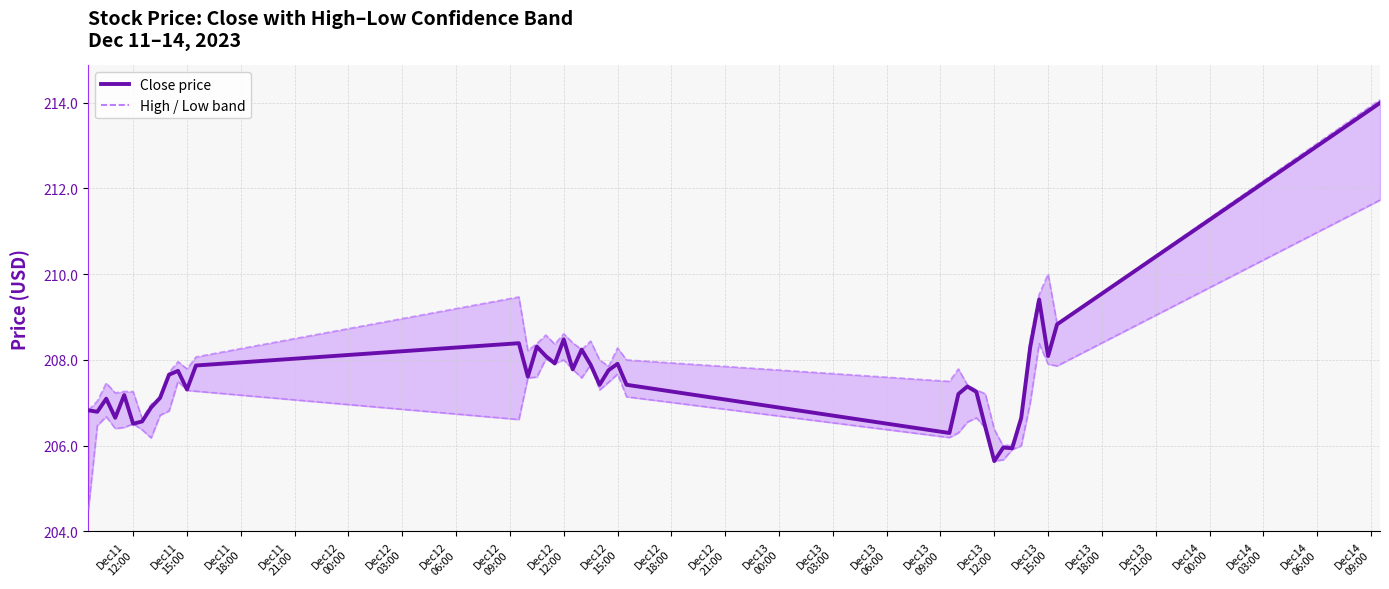

Which series has the largest total across all categories?

High